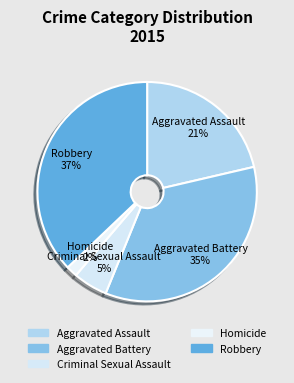

What is the largest slice in the pie chart?

Robbery